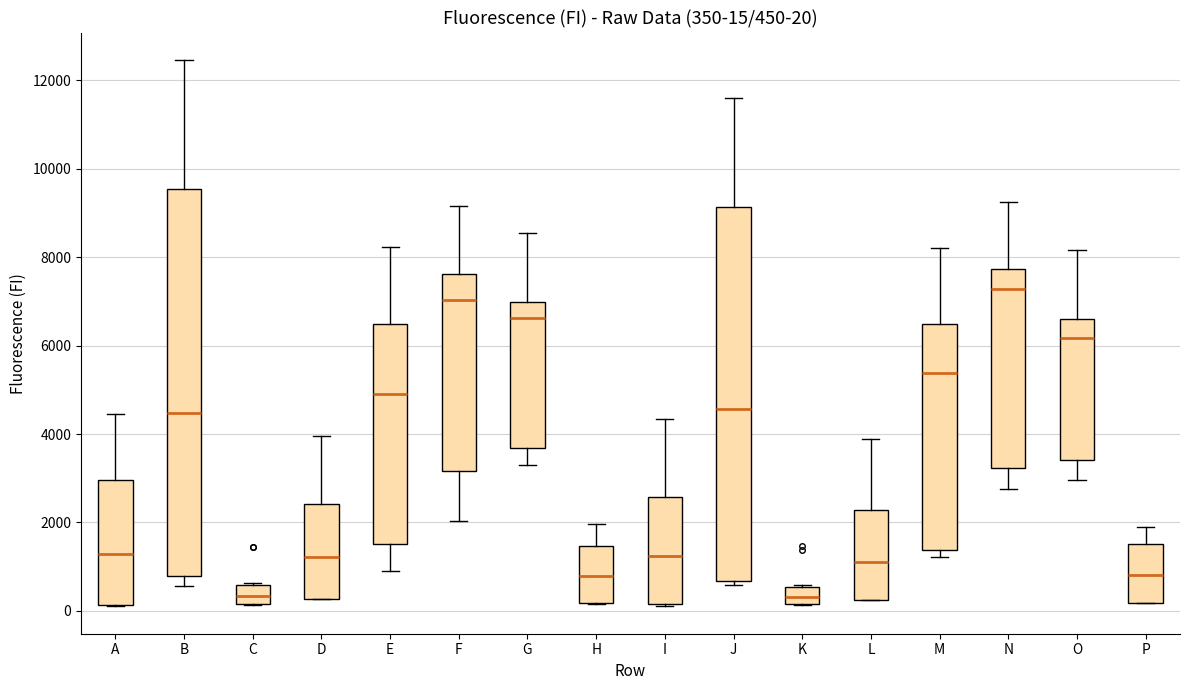

Which box is the tallest, from its lower edge to its upper edge?

B